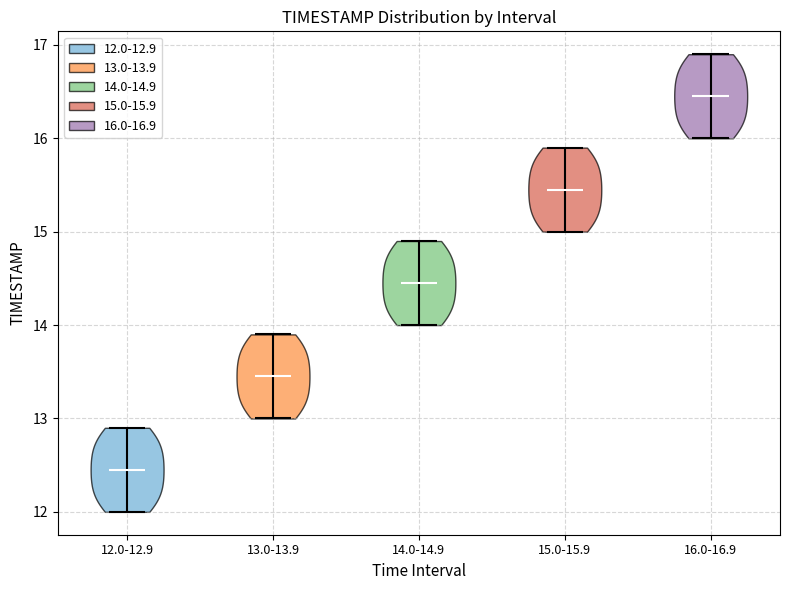

What is the highest point the violin for 16.0-16.9 reaches on the y-axis? The values are not printed on the chart, so give them approximately, as read against the axis.

16.9